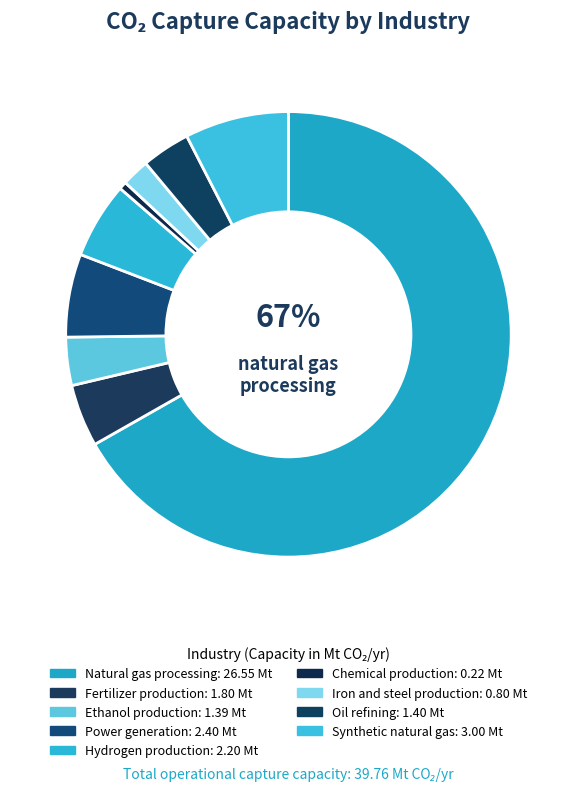

How many segments does this pie chart have?

9